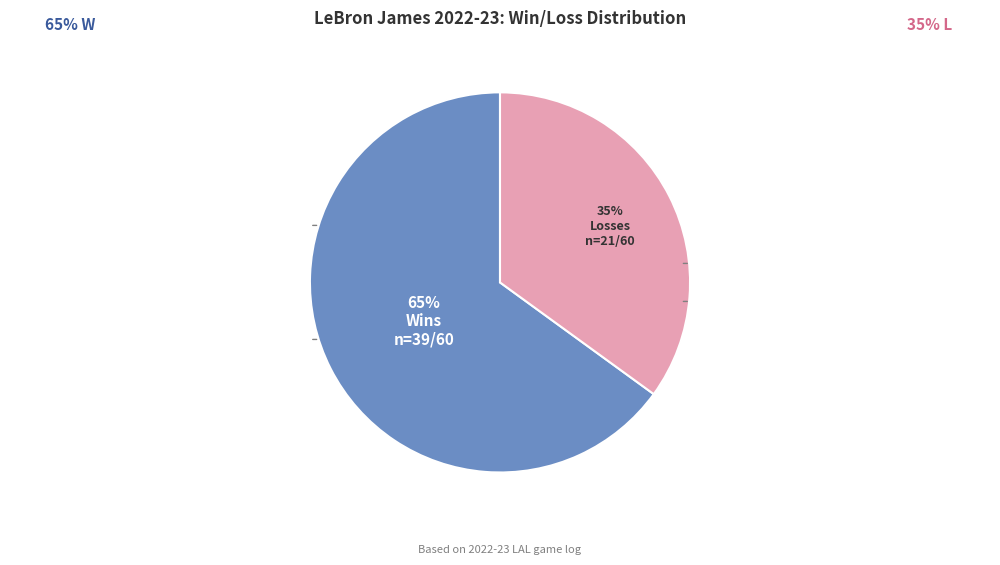

To the nearest percent, what is the difference between the largest and smallest slice percentages?

30%